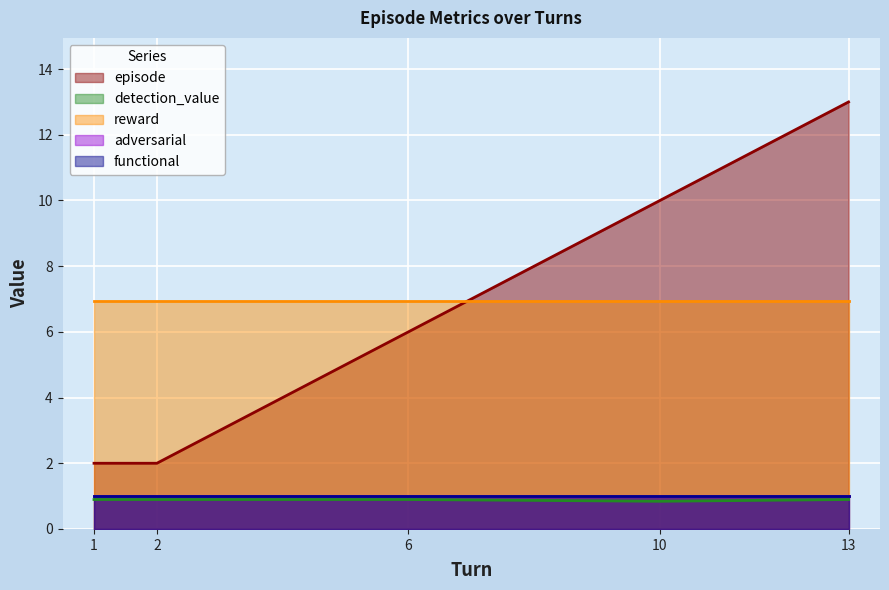

What is the greatest value displayed?

13.0